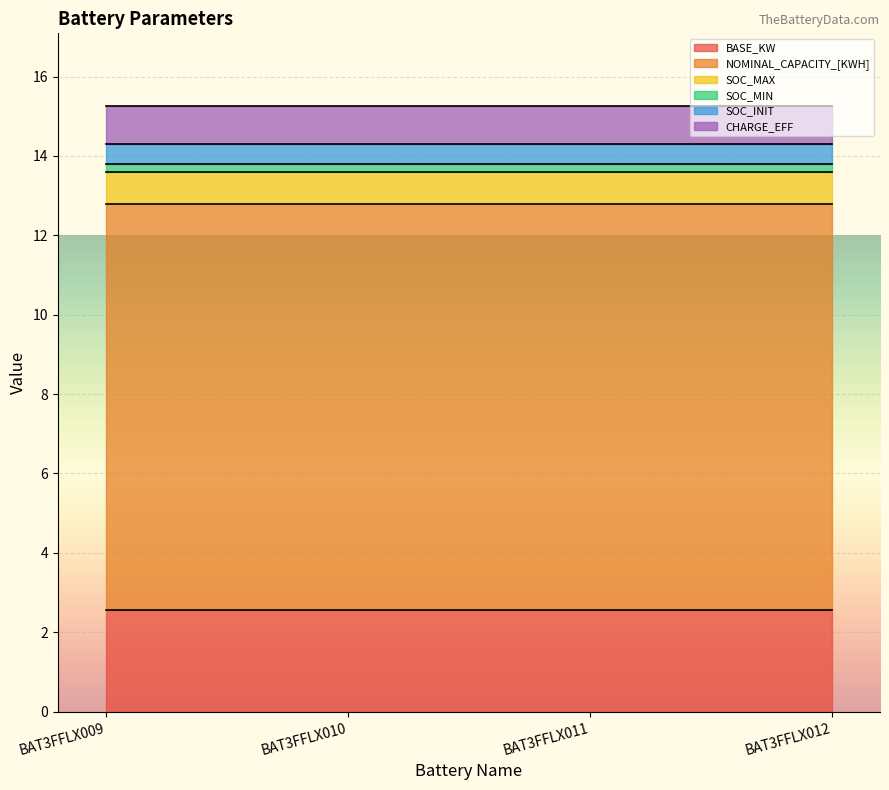

Which series has the largest range (max minus min)?

BASE_KW